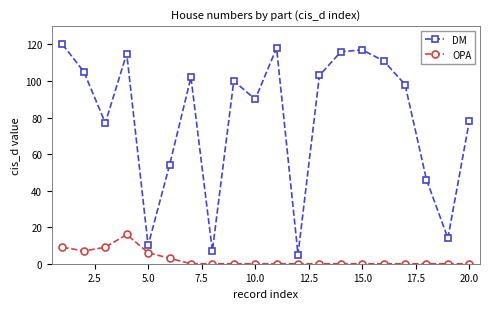

Reading left to right, extract all data points from this chart.

DM: 120	105	77	115	10	54	102	7	100	90	118	5	103	116	117	111	98	46	14	78
OPA: 9	7	9	16	6	3	0	0	0	0	0	0	0	0	0	0	0	0	0	0